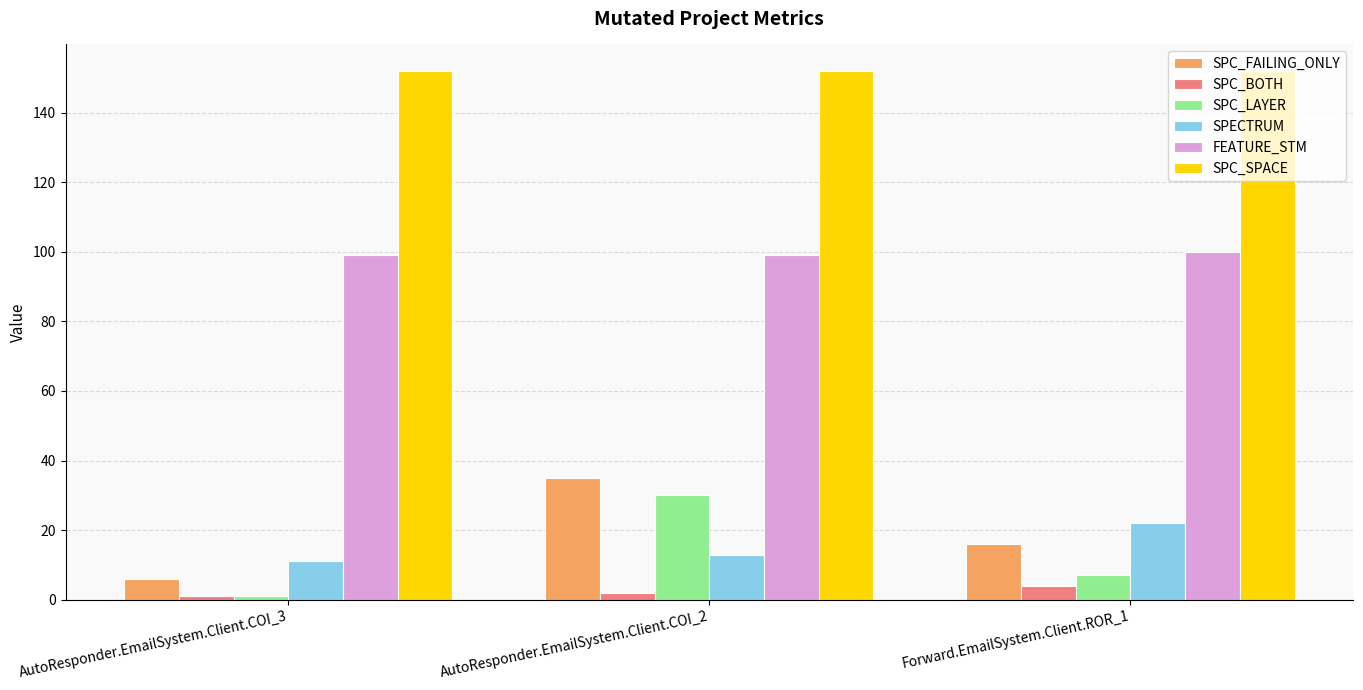

How many values in the SPC_LAYER series are below 7?

1